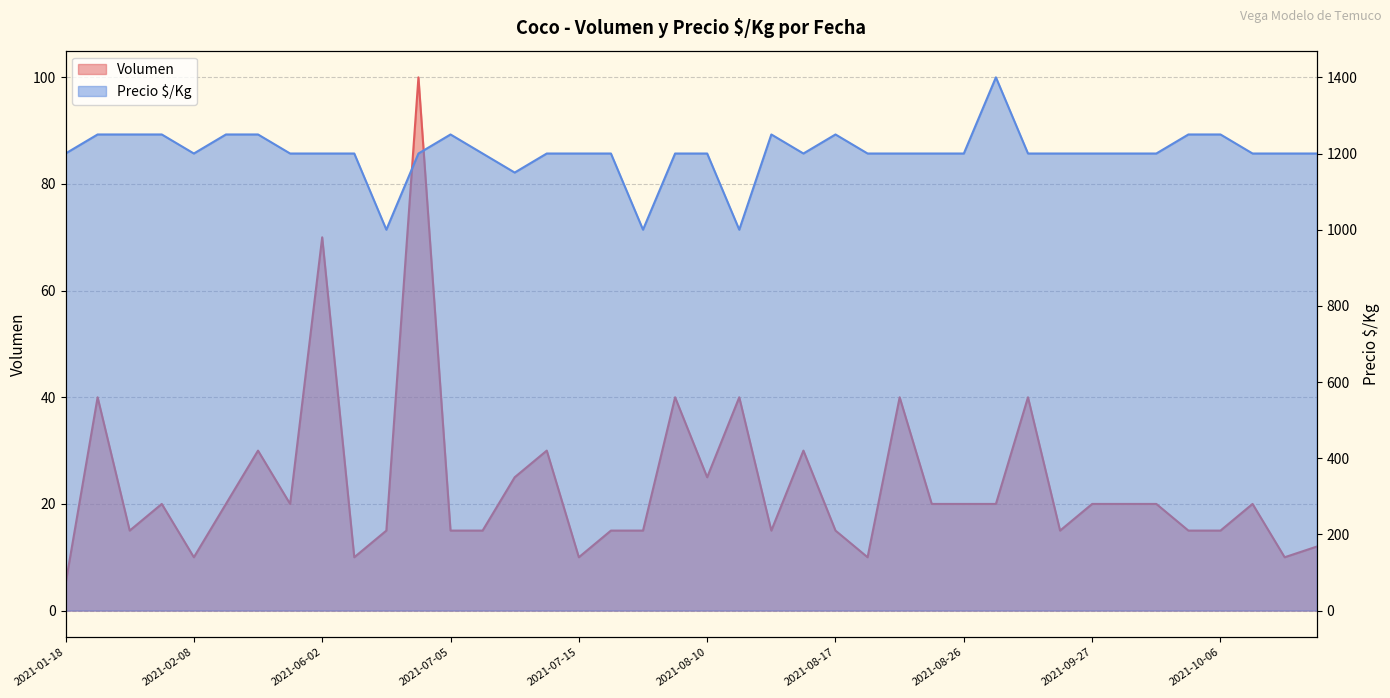

True or false: Precio $/Kg has a value of 687 at 2021-07-19.

False